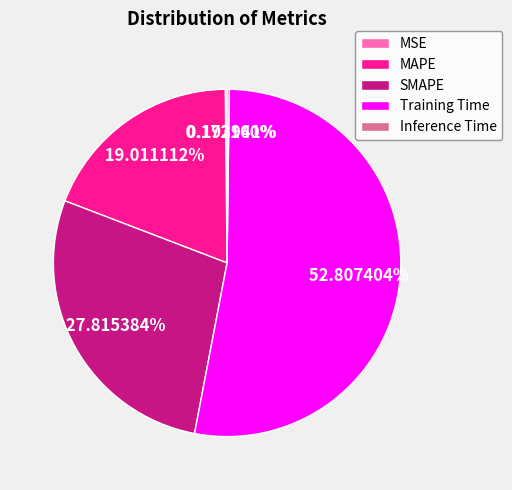

Which category accounts for the majority?

Training Time